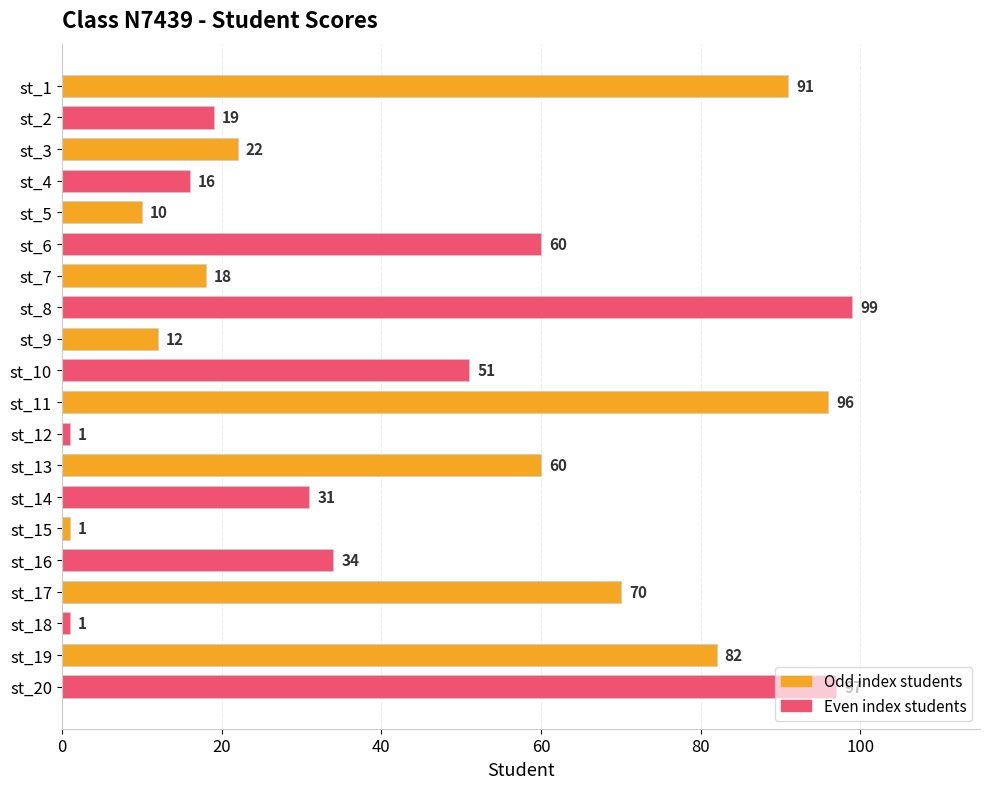

What is the ratio of the value at st_5 to the value at st_12?

10.0